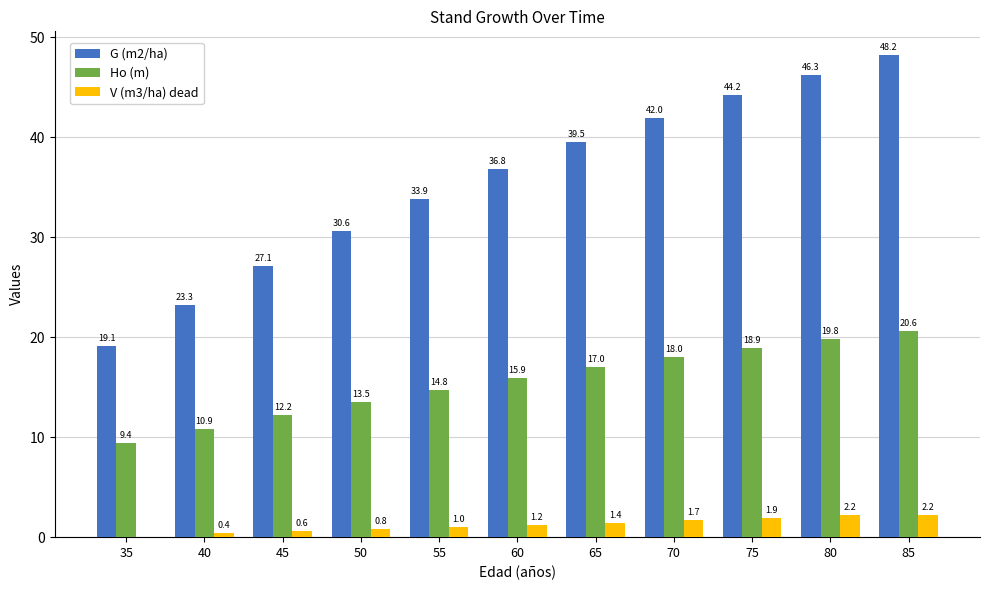

At which label does G (m2/ha) first exceed 36?

60